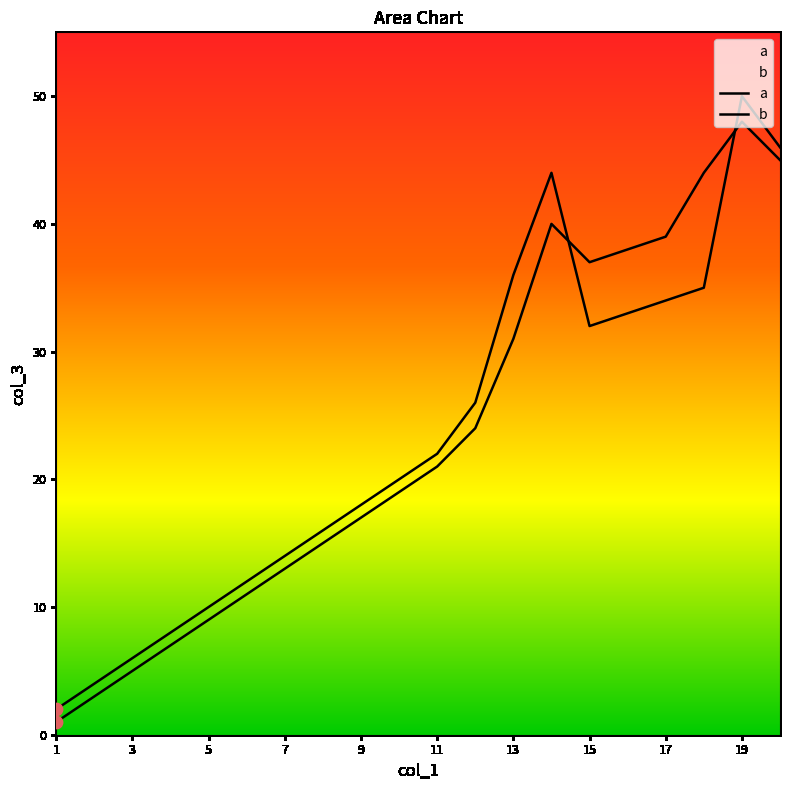

What are all the series names shown in the legend?

a, b